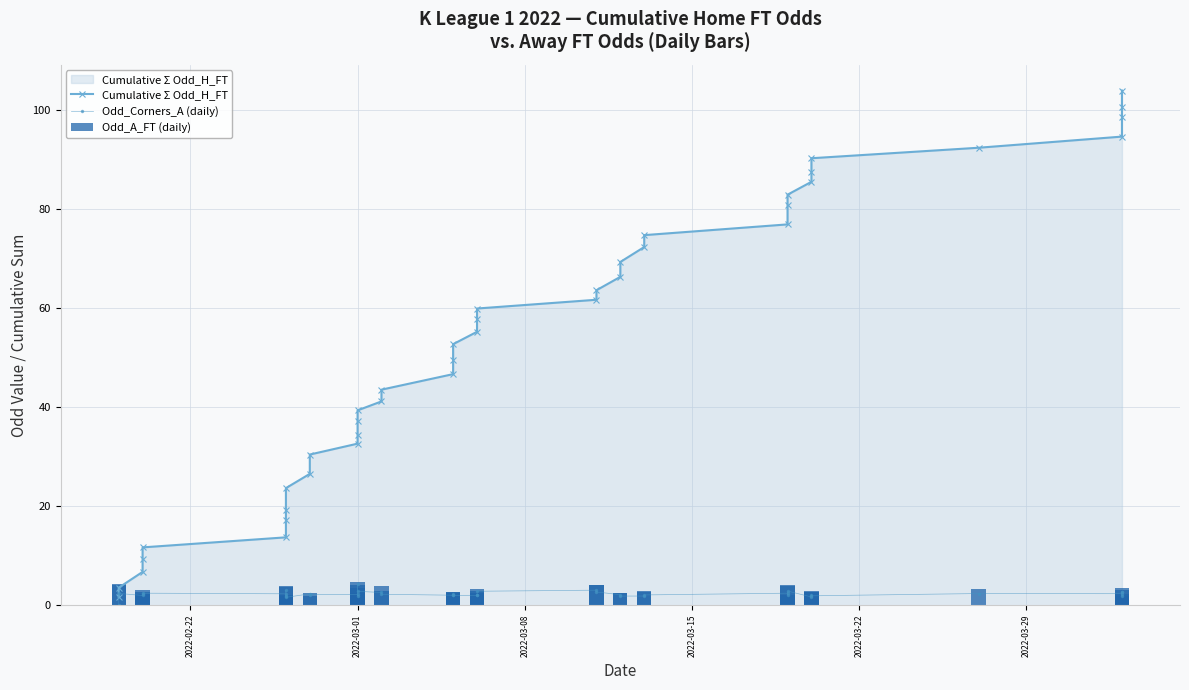

How many values in the Odd_A_FT (daily) series exceed 2?

36